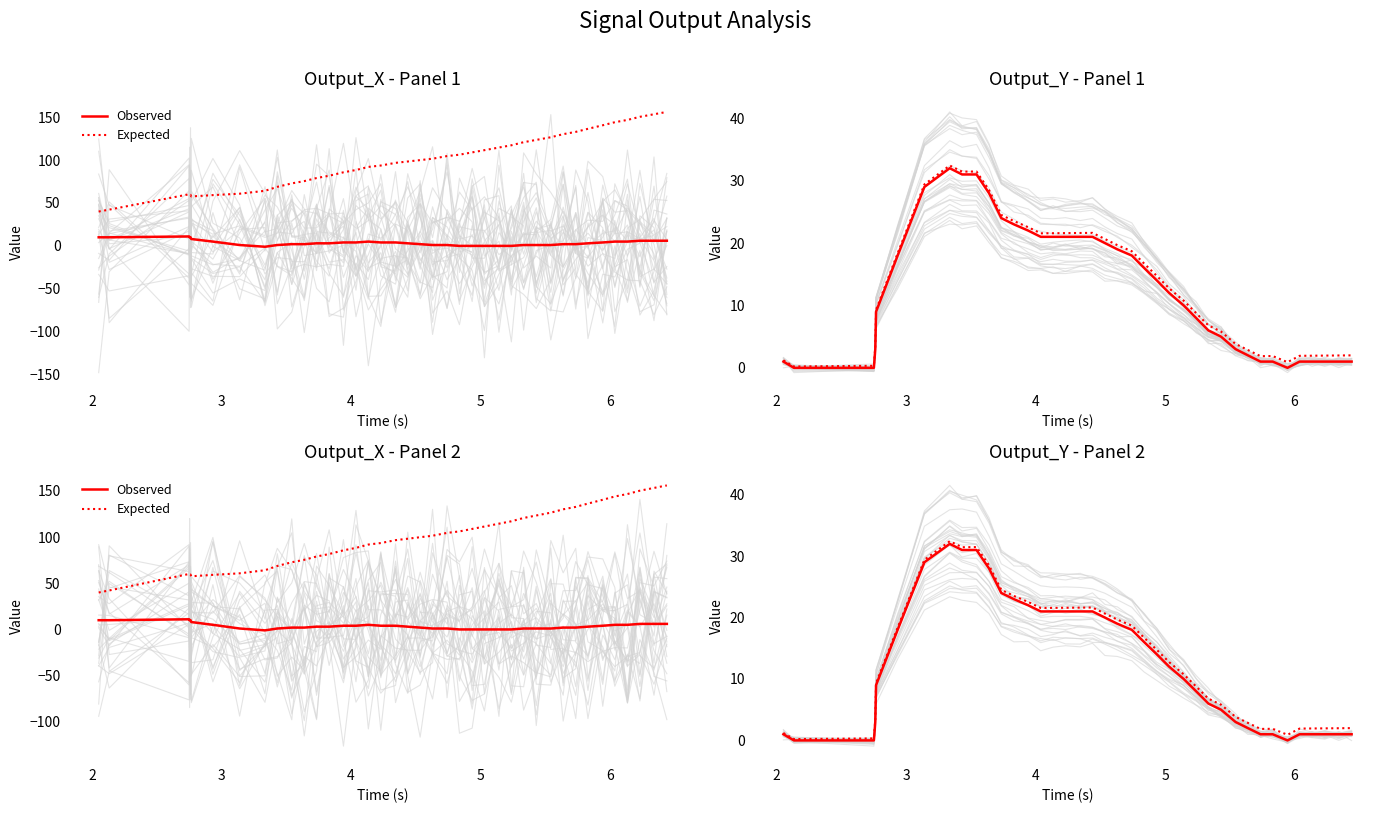

In Observed, how many points are lower than both neighbors (excluding endpoints)?

1